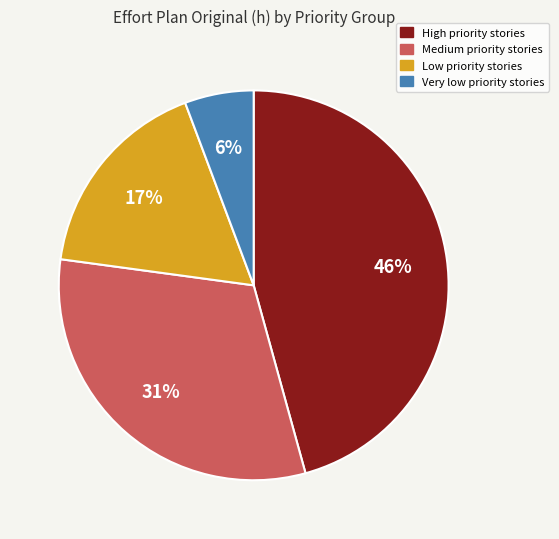

Is the sum of Low priority stories and Very low priority stories greater than half?

No